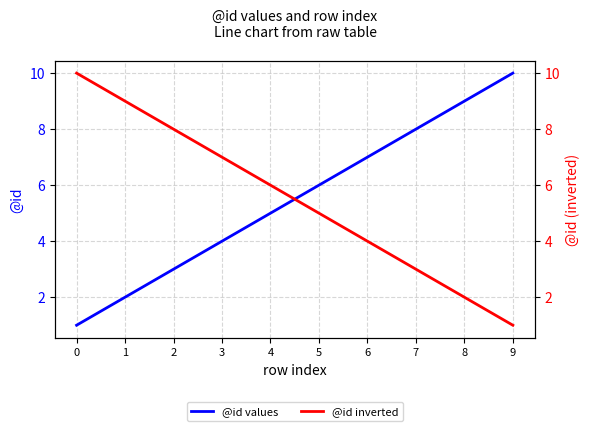

At how many categories does at least one series exceed 4?

10